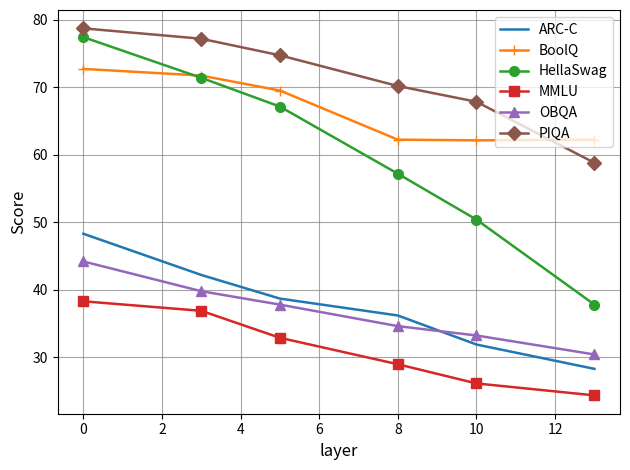

Which series has the largest total across all categories?

PIQA